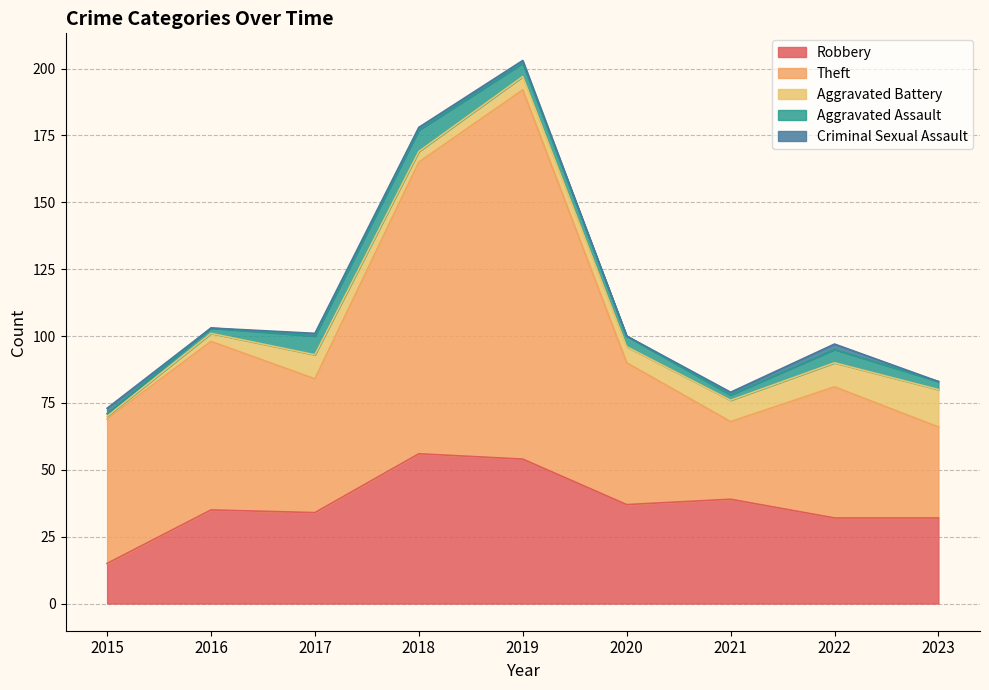

How many values in the Theft series are below 53?

4